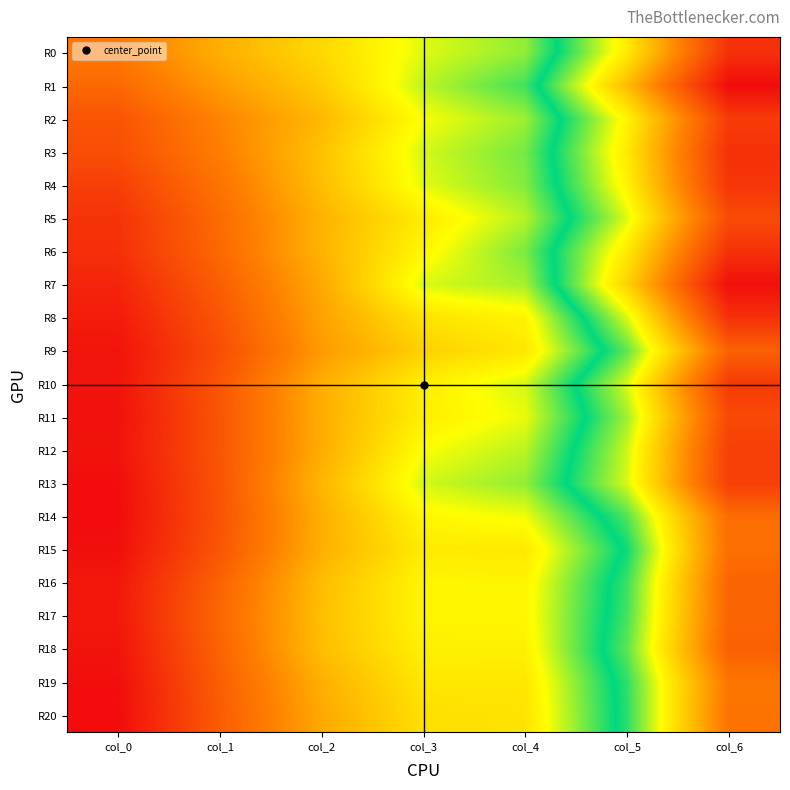

Reading left to right, list all the values displayed in this chart.

R0: col_0=1.5	col_1=1.6	col_2=1.6	col_3=1.7	col_4=1.7	col_5=1.9	col_6=2.2
R1: col_0=1.5	col_1=1.5	col_2=1.6	col_3=1.7	col_4=1.8	col_5=2.0	col_6=2.3
R2: col_0=1.4	col_1=1.5	col_2=1.6	col_3=1.7	col_4=1.7	col_5=1.9	col_6=2.2
R3: col_0=1.4	col_1=1.5	col_2=1.6	col_3=1.7	col_4=1.7	col_5=1.9	col_6=2.2
R4: col_0=1.4	col_1=1.5	col_2=1.6	col_3=1.7	col_4=1.7	col_5=1.9	col_6=2.2
R5: col_0=1.4	col_1=1.5	col_2=1.6	col_3=1.7	col_4=1.7	col_5=1.9	col_6=2.2
R6: col_0=1.4	col_1=1.5	col_2=1.6	col_3=1.7	col_4=1.7	col_5=1.9	col_6=2.2
R7: col_0=1.4	col_1=1.5	col_2=1.6	col_3=1.7	col_4=1.7	col_5=2.0	col_6=2.3
R8: col_0=1.3	col_1=1.4	col_2=1.6	col_3=1.6	col_4=1.7	col_5=1.9	col_6=2.2
R9: col_0=1.3	col_1=1.4	col_2=1.5	col_3=1.6	col_4=1.6	col_5=1.8	col_6=2.1
R10: col_0=1.3	col_1=1.4	col_2=1.6	col_3=1.7	col_4=1.7	col_5=1.9	col_6=2.2
R11: col_0=1.3	col_1=1.4	col_2=1.6	col_3=1.7	col_4=1.7	col_5=1.9	col_6=2.2
R12: col_0=1.3	col_1=1.4	col_2=1.6	col_3=1.7	col_4=1.7	col_5=1.9	col_6=2.2
R13: col_0=1.3	col_1=1.4	col_2=1.6	col_3=1.7	col_4=1.7	col_5=1.9	col_6=2.2
R14: col_0=1.3	col_1=1.4	col_2=1.6	col_3=1.7	col_4=1.7	col_5=1.8	col_6=2.1
R15: col_0=1.3	col_1=1.4	col_2=1.6	col_3=1.6	col_4=1.6	col_5=1.8	col_6=2.1
R16: col_0=1.3	col_1=1.5	col_2=1.6	col_3=1.7	col_4=1.7	col_5=1.8	col_6=2.1
R17: col_0=1.3	col_1=1.5	col_2=1.6	col_3=1.7	col_4=1.7	col_5=1.8	col_6=2.1
R18: col_0=1.3	col_1=1.5	col_2=1.6	col_3=1.7	col_4=1.7	col_5=1.8	col_6=2.1
R19: col_0=1.3	col_1=1.5	col_2=1.6	col_3=1.6	col_4=1.6	col_5=1.8	col_6=2.1
R20: col_0=1.3	col_1=1.4	col_2=1.6	col_3=1.6	col_4=1.6	col_5=1.8	col_6=2.1